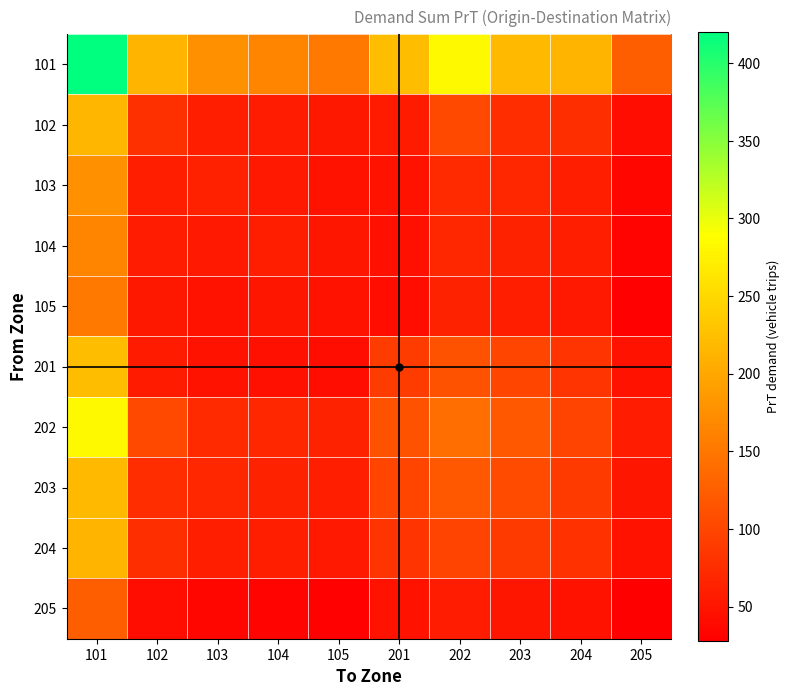

Between 201 and 202, which series saw the biggest shift?

101